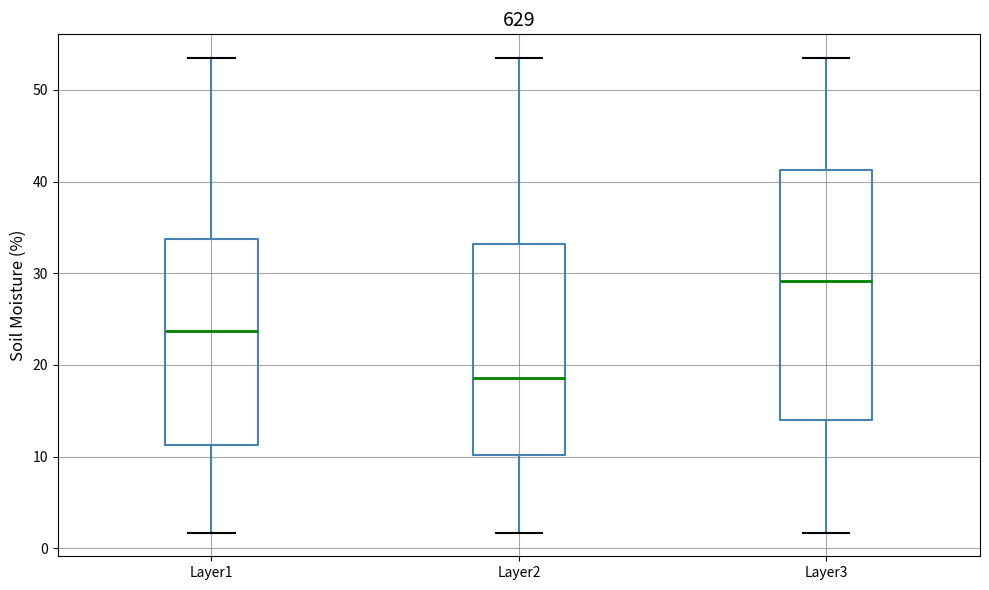

Reading left to right, transcribe this box plot: for each box, give where its median line is, the range the box spans, and where its two whiskers end, as read against the y-axis. The values are not printed on the chart, so give them approximately, as read against the axis.

Layer1: median 24, box 11 to 34, whiskers 2 to 53
Layer2: median 19, box 10 to 33, whiskers 2 to 53
Layer3: median 29, box 14 to 41, whiskers 2 to 53